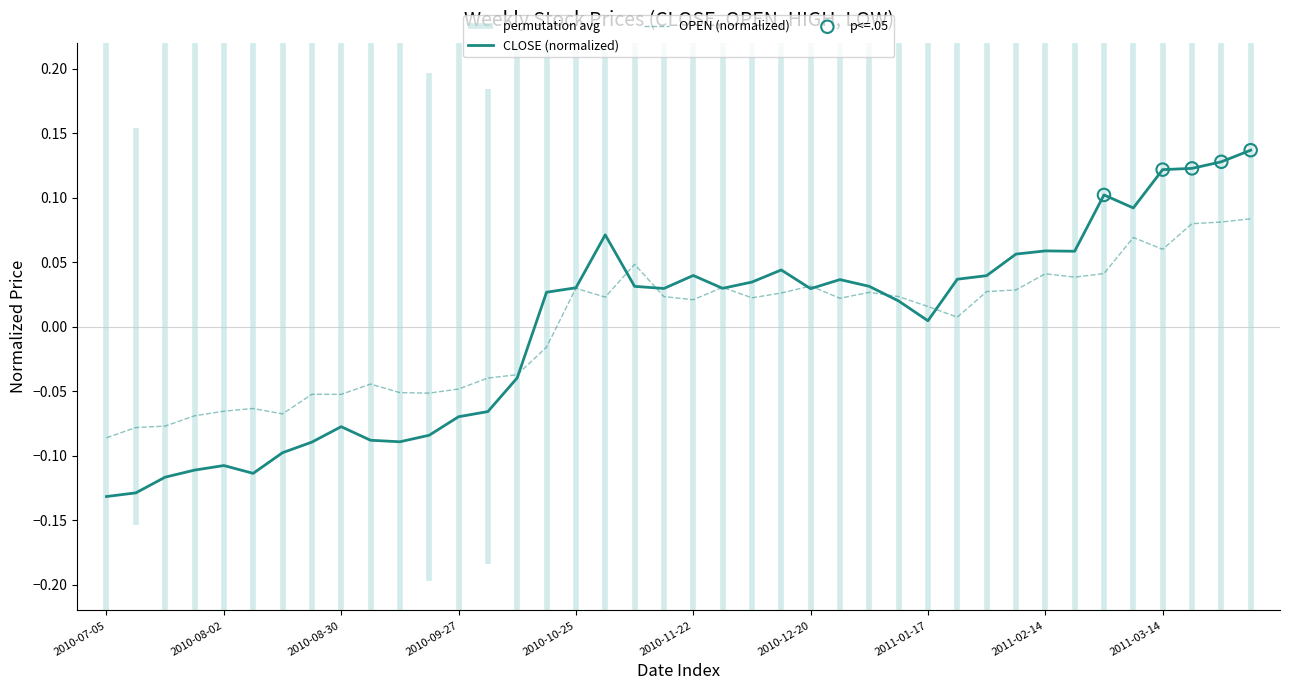

What is the total value across all series at 2010-12-06?

0.1